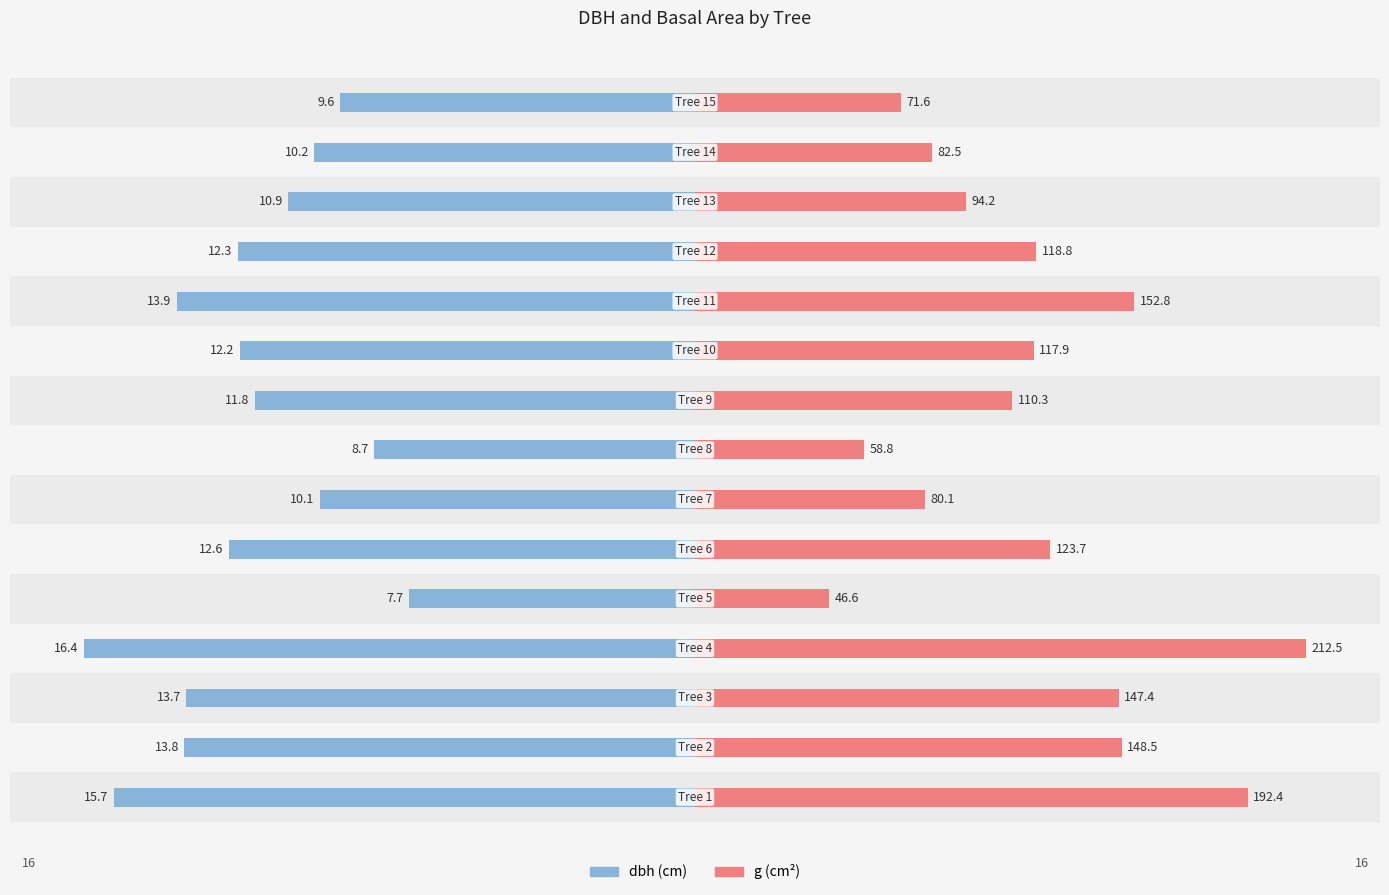

Does the chart contain any negative values?

No